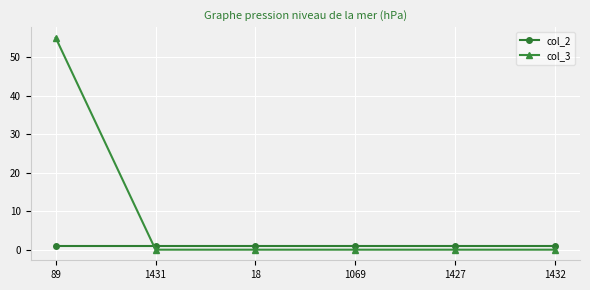

How many lines are shown in the chart?

2